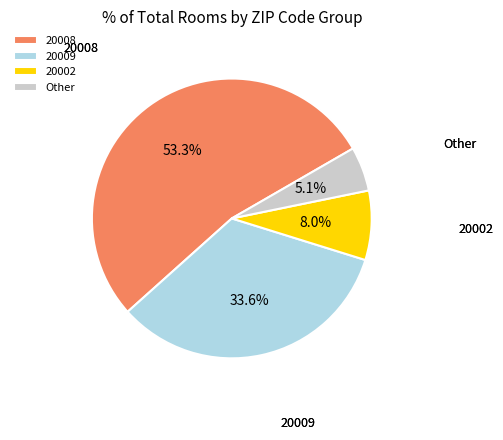

Rank the categories by value from lowest to highest.

Other, 20002, 20009, 20008